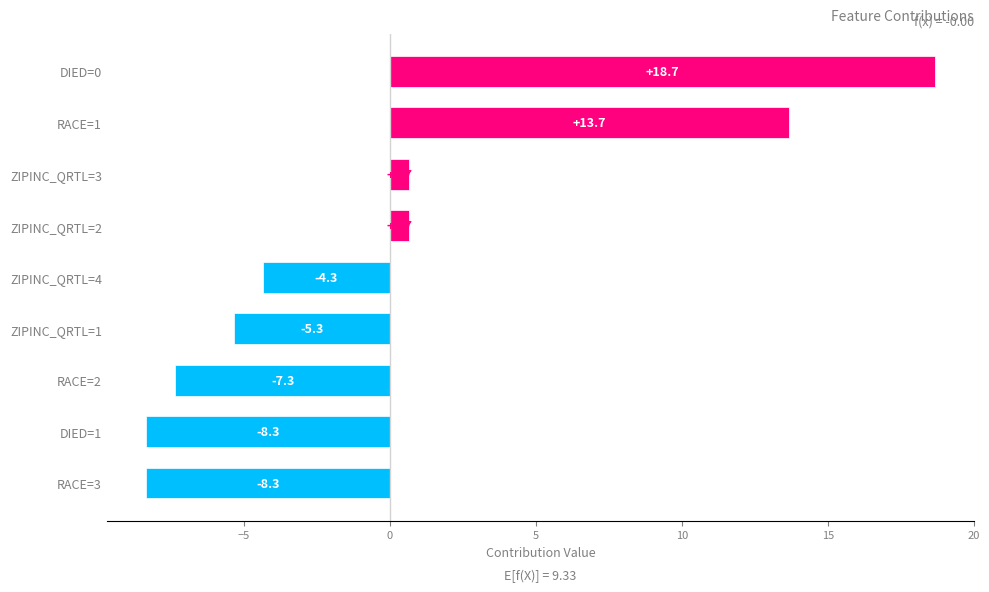

The value at DIED=0 is 8.4. True or false?

False